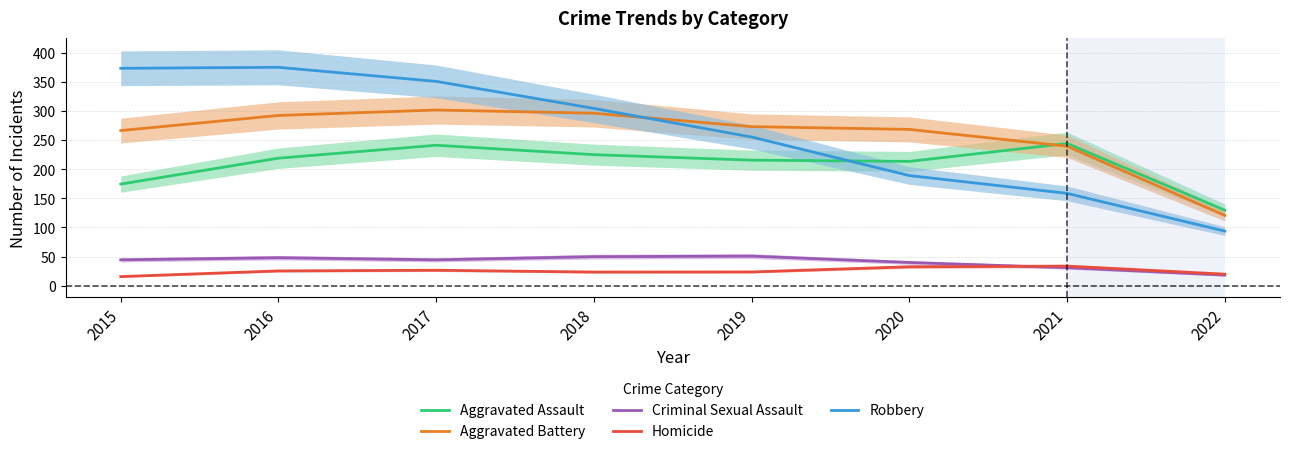

At which category does Aggravated Battery reach its first local peak?

2017